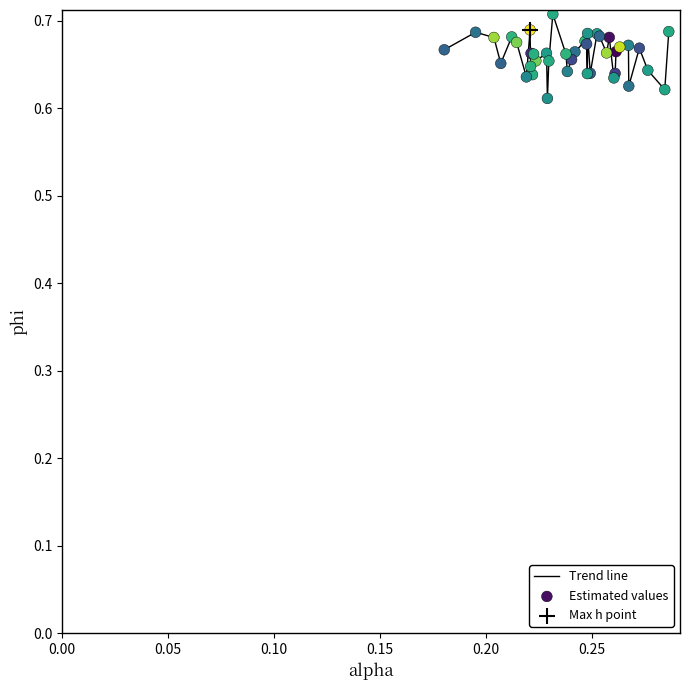

Does the chart have visible grid lines?

No